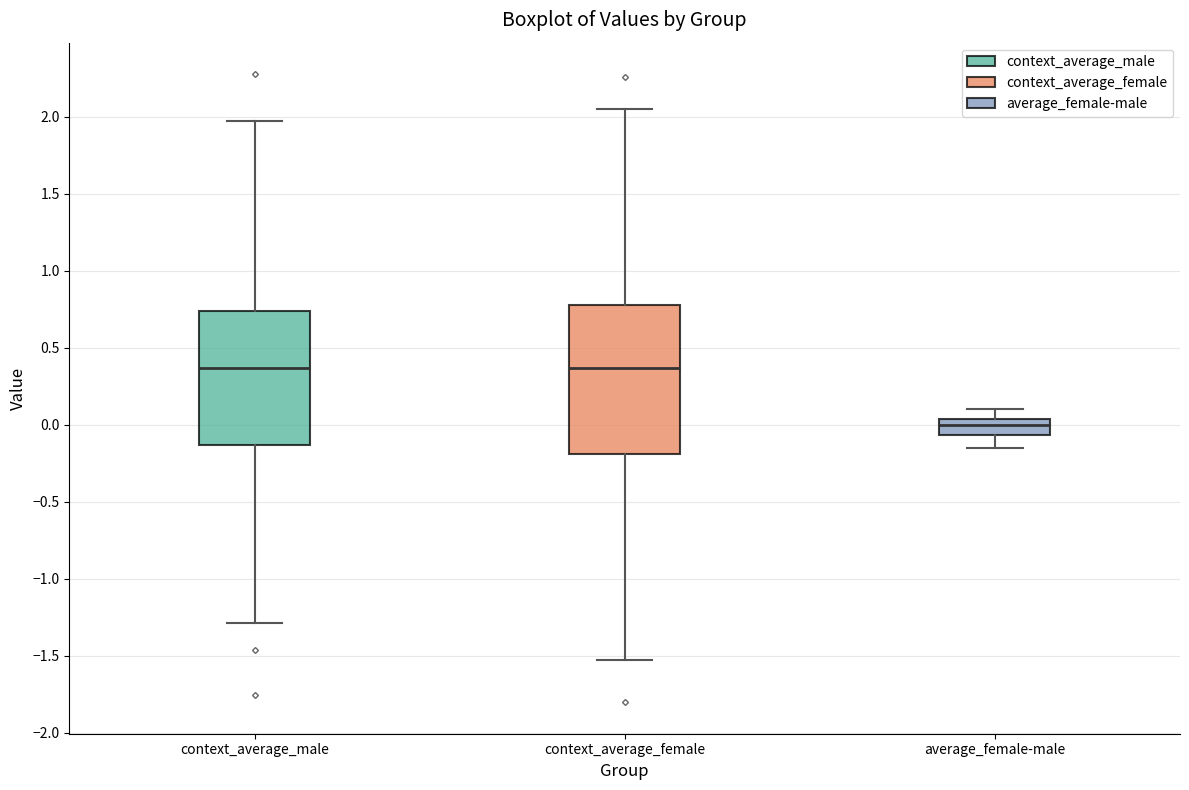

Where does the median line of the box for context_average_male sit on the y-axis? The values are not printed on the chart, so give them approximately, as read against the axis.

0.35